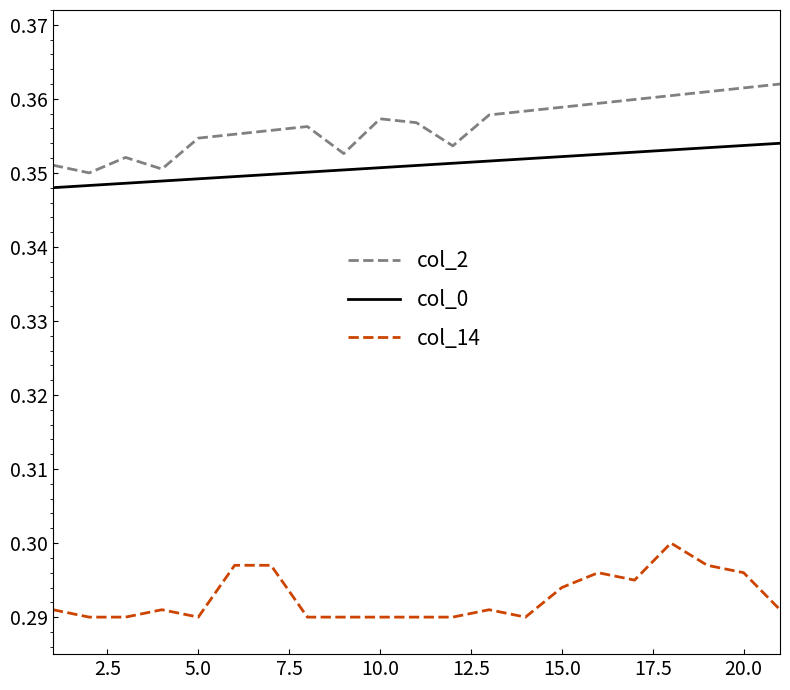

Which series has the largest total across all categories?

col_2